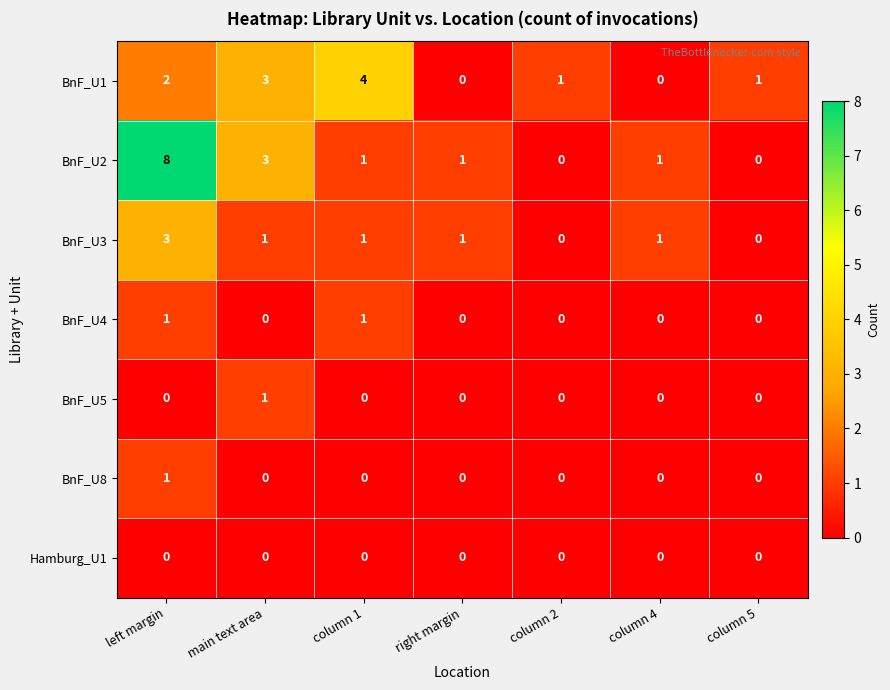

Is the value of Hamburg_U1 at main text area greater than the value of BnF_U2 at left margin?

No